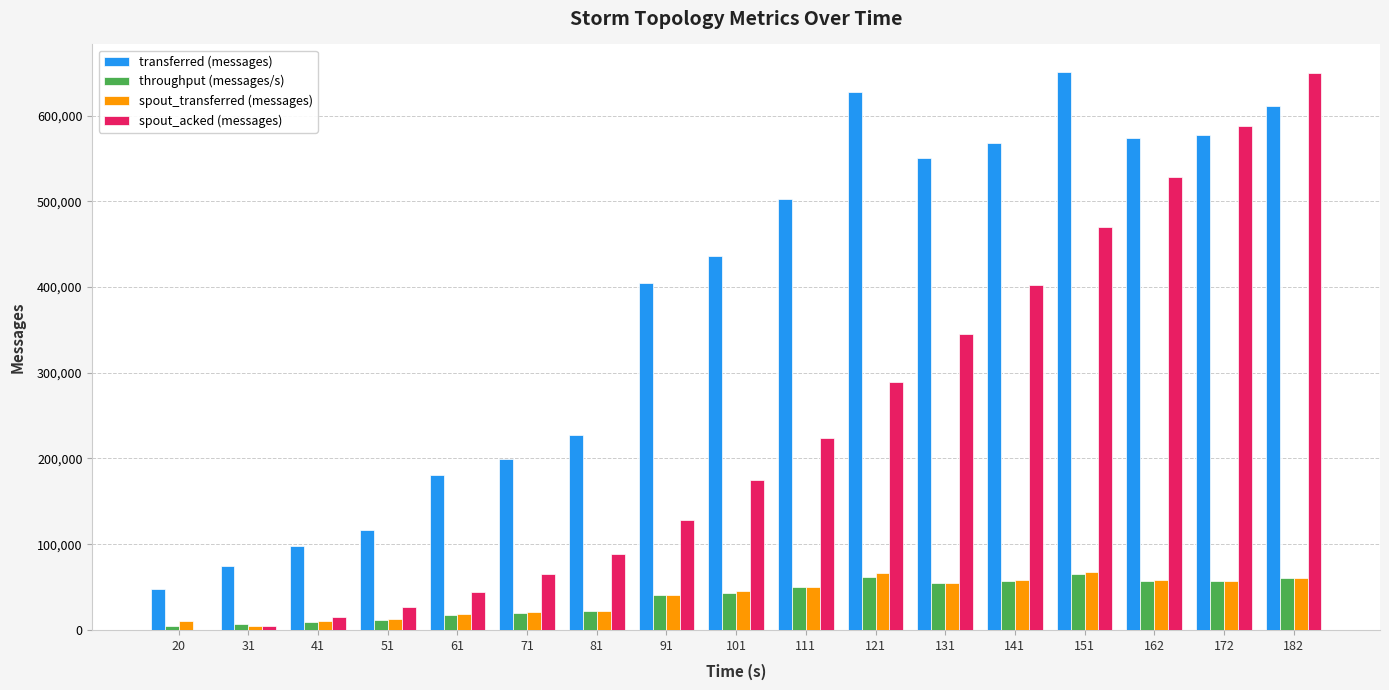

Which series has the largest total across all categories?

transferred (messages)